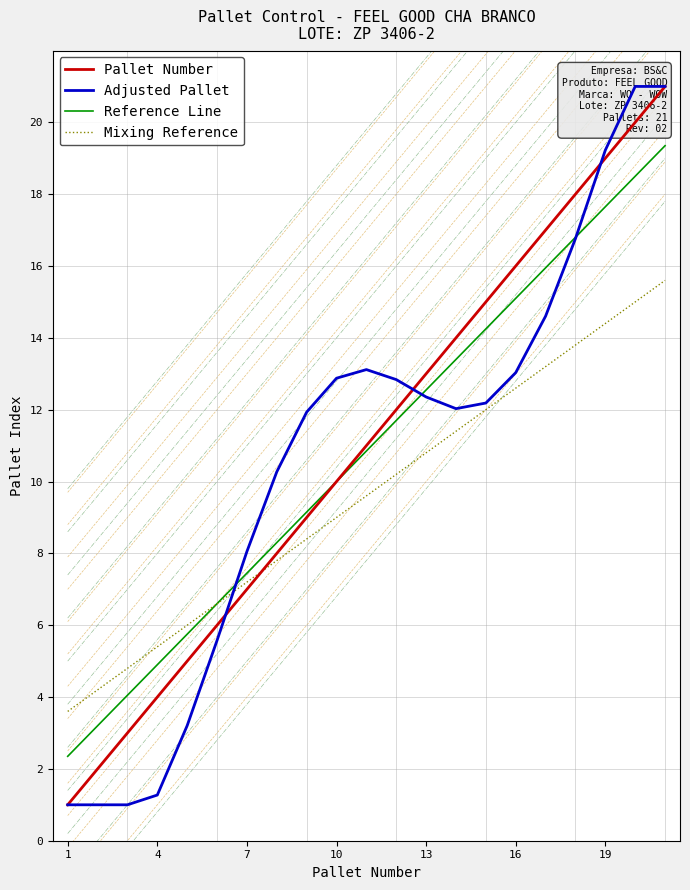

What is the difference between the second highest and minimum values in the Adjusted Pallet series?

20.0